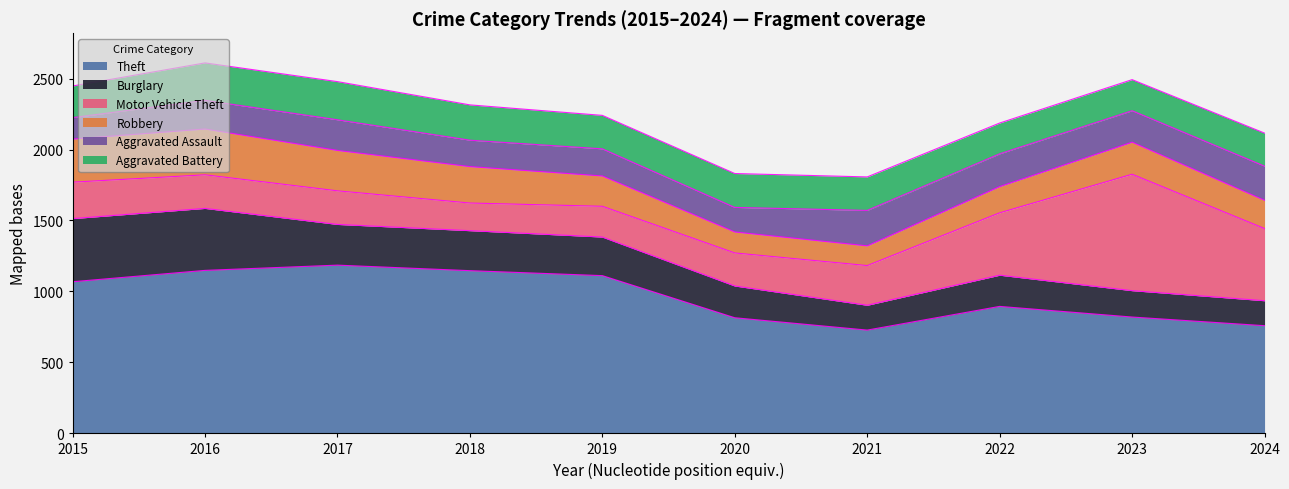

The value of Motor Vehicle Theft at 2019 is 146. True or false?

False